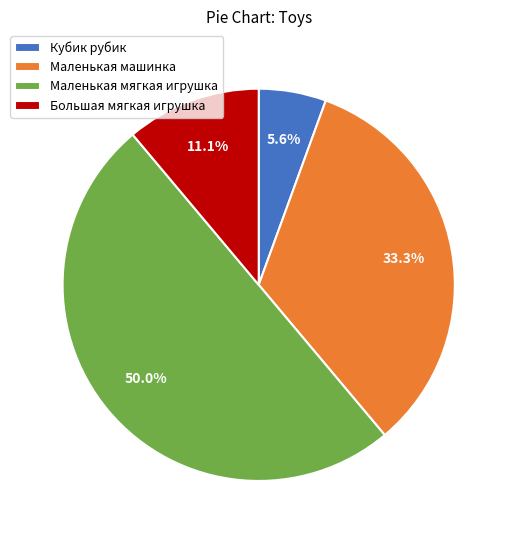

Do Кубик рубик and Маленькая мягкая игрушка together represent more than half of the pie?

Yes